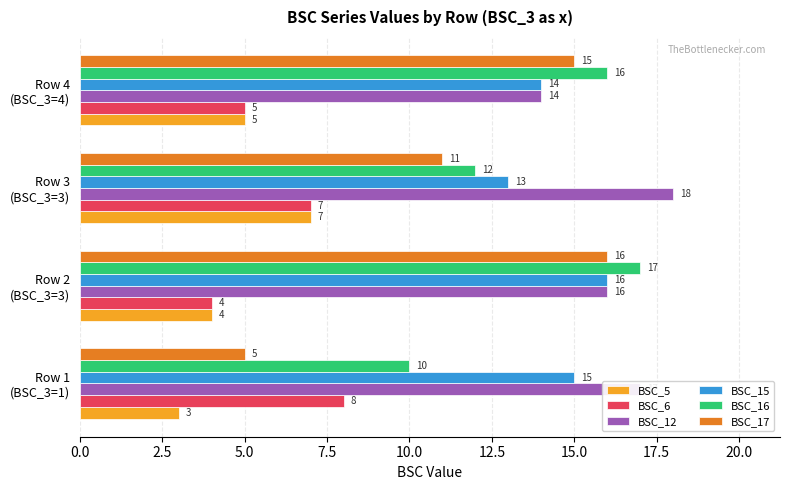

How many BSC_15 values are between 14 and 16?

3